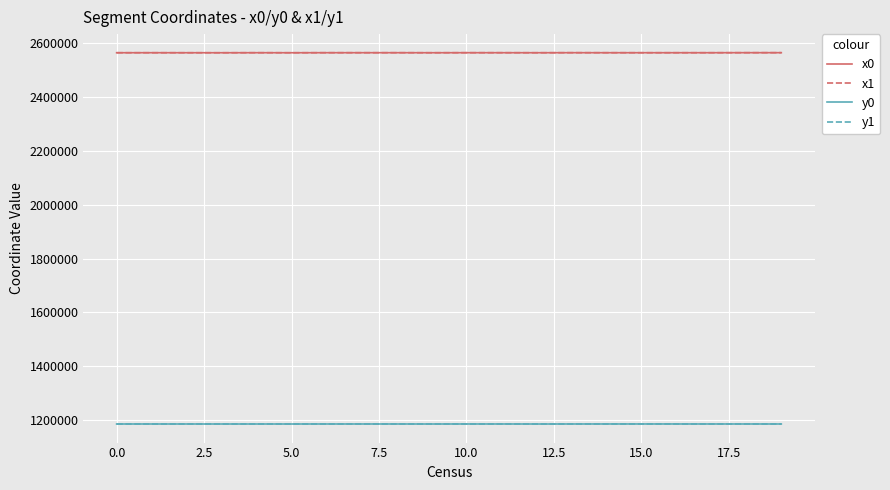

What is the lowest value of the x0 series?

2564909.2